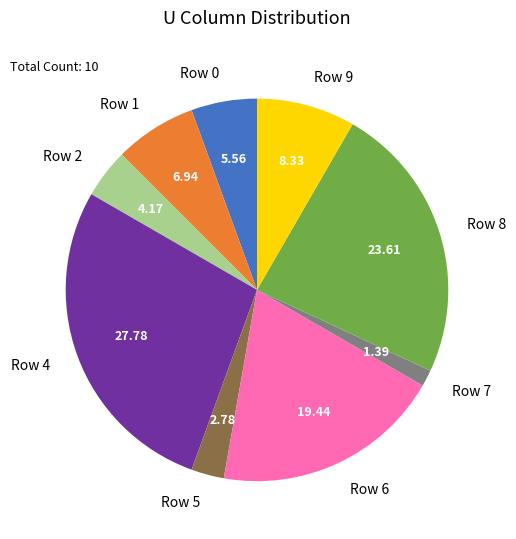

What is the ratio of the value at Row 1 to the value at Row 4?

0.3